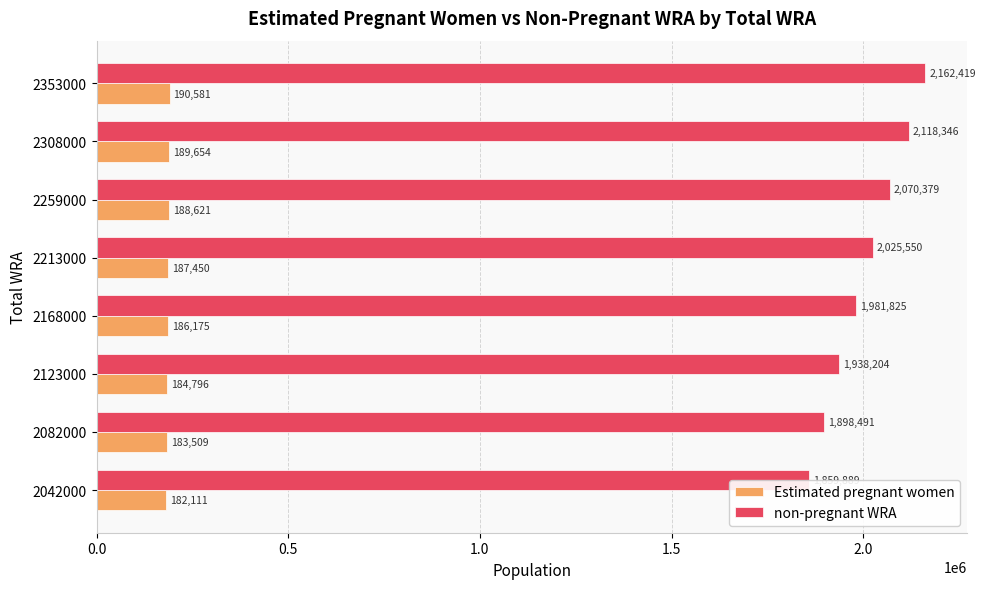

What is the greatest value displayed?

2162418.7